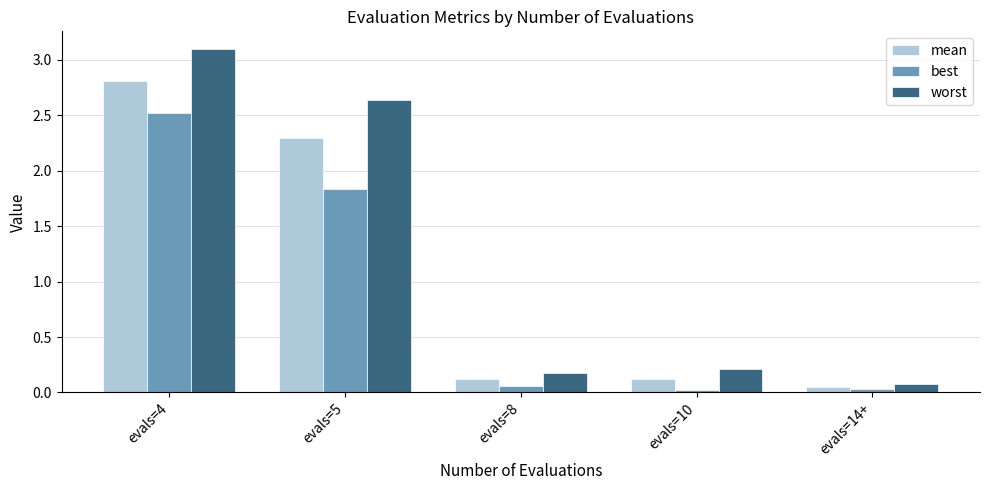

What is the difference between the worst values at evals=5 and evals=10?

2.4